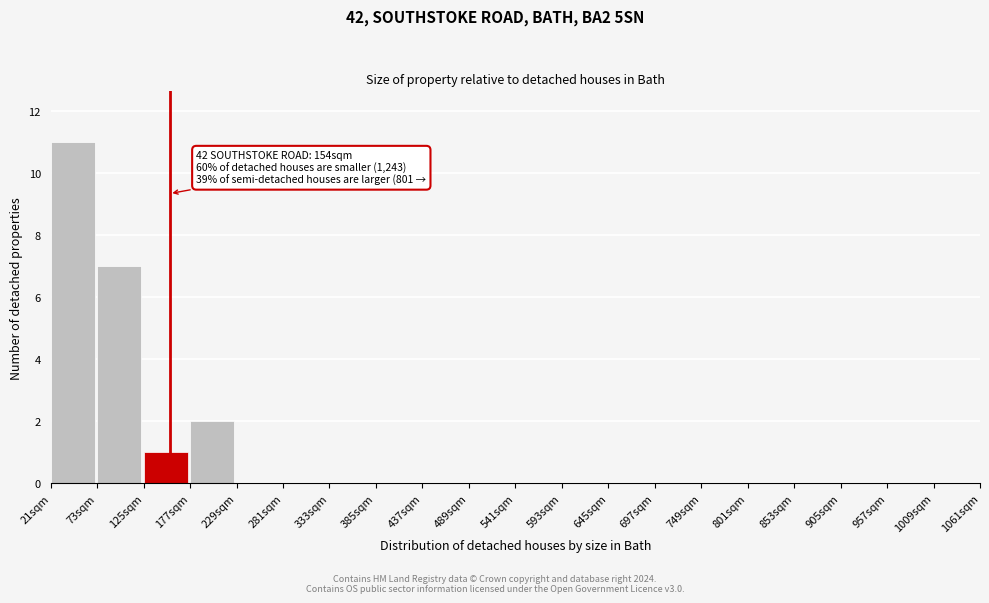

Which range on the x-axis has the tallest bar?

21 to 73